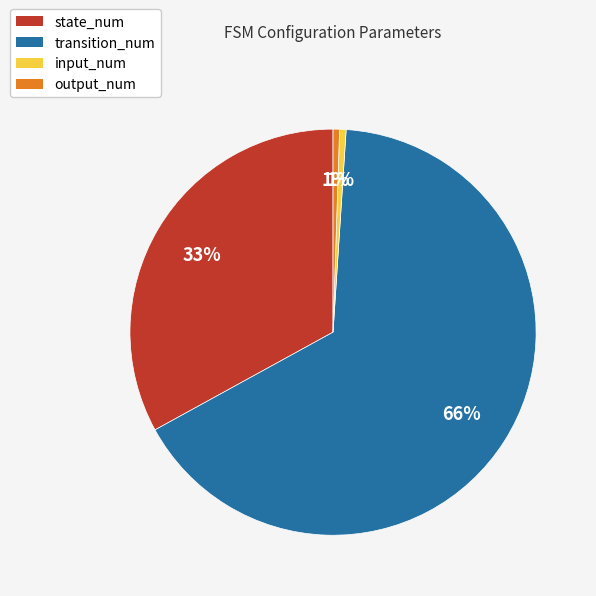

What percentage is the input_num slice, to the nearest percent?

1%